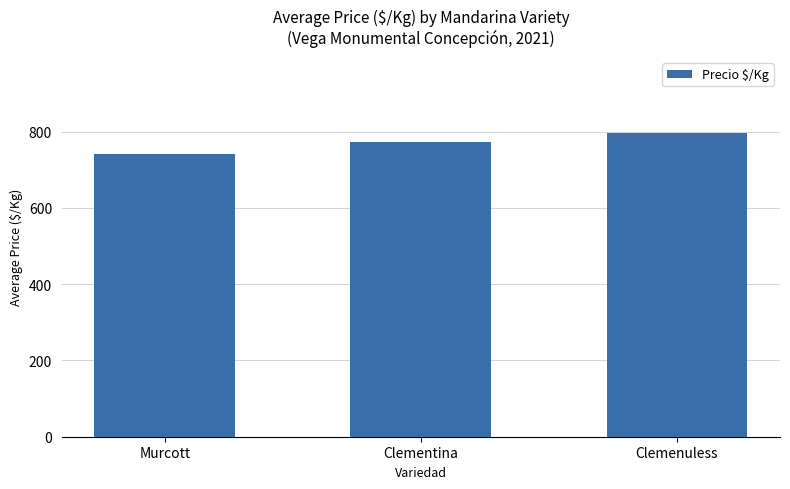

Which label corresponds to the largest value in the chart?

Clemenuless